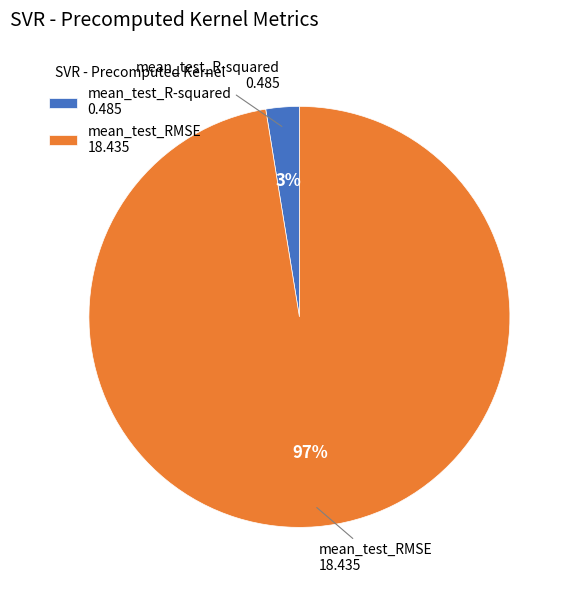

To the nearest percent, what percentage of the pie is mean_test_RMSE?

97%